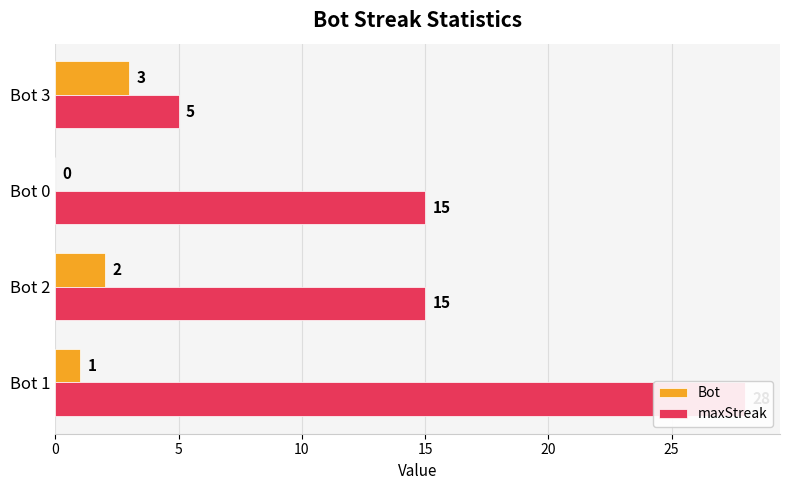

True or false: maxStreak has a value of 25 at Bot 2.

False